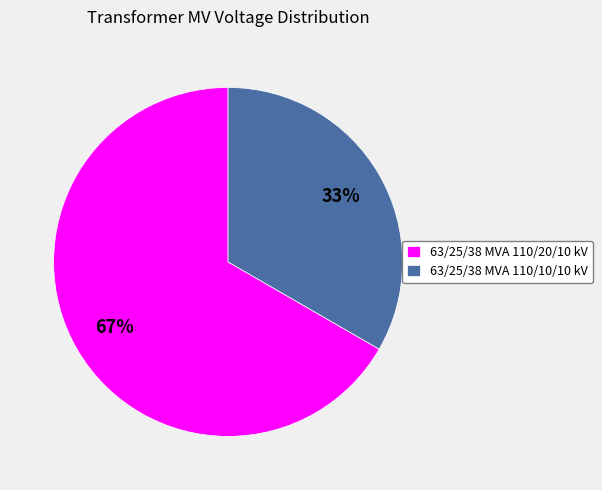

Is it true that 63/25/38 MVA 110/10/10 kV is 33% of the pie?

True